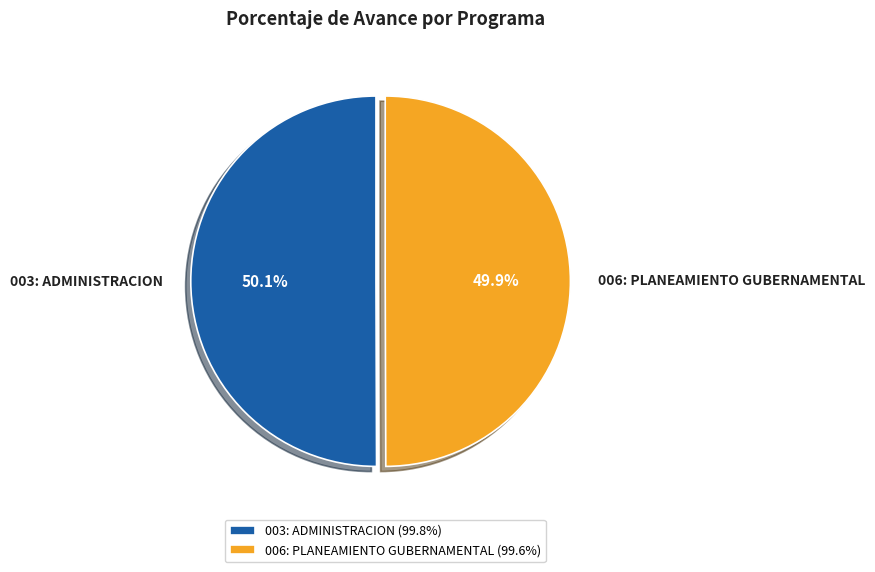

Count the number of slices in the pie.

2